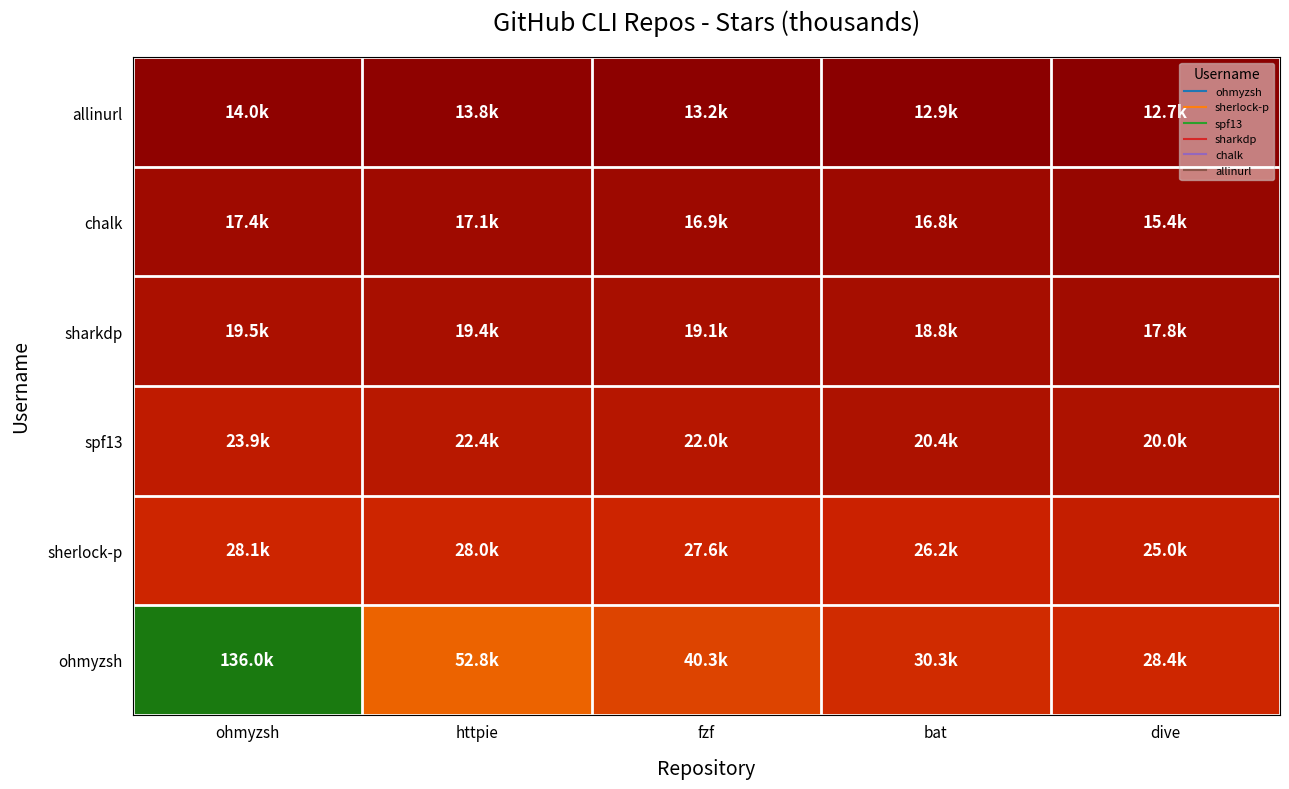

What is the difference between the highest and lowest values at bat?

17.4